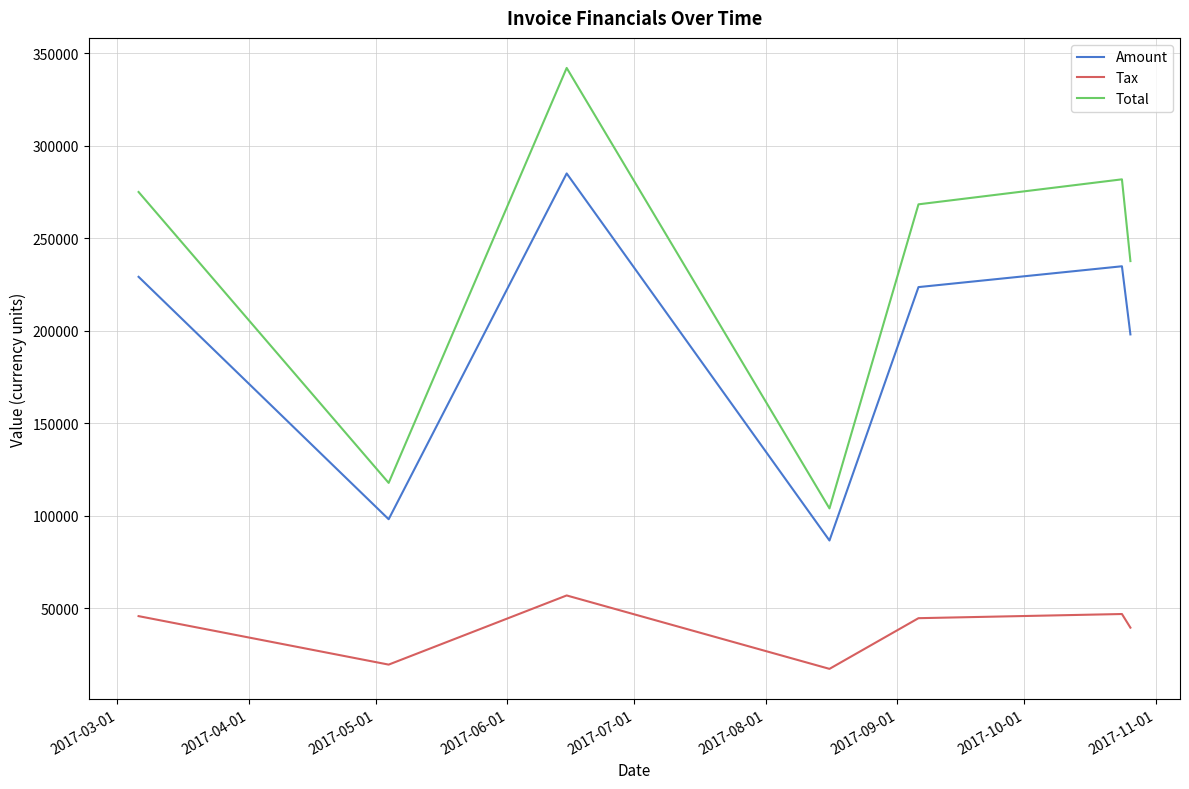

List the series in order of their peak value, lowest first.

Tax, Amount, Total